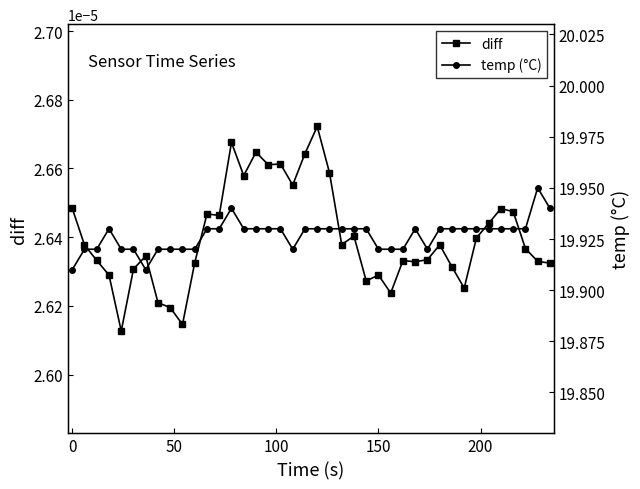

Count the diff values in the range 0 to 1.

40